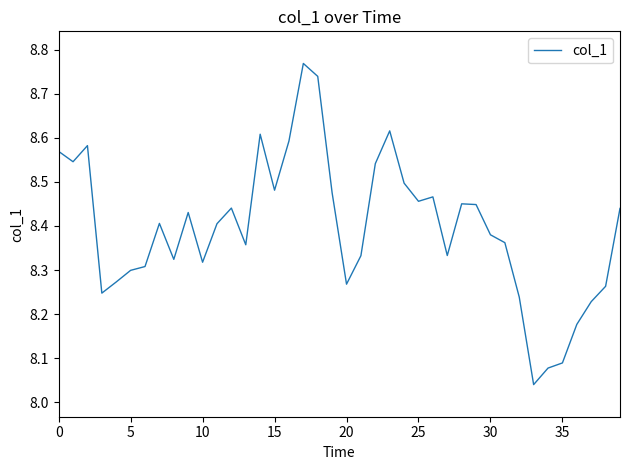

What is the difference between the maximum and minimum values?

0.7